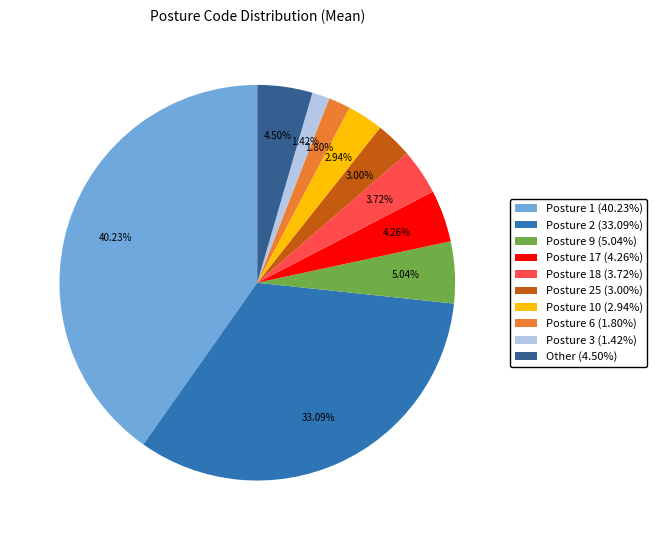

Count the number of slices in the pie.

10